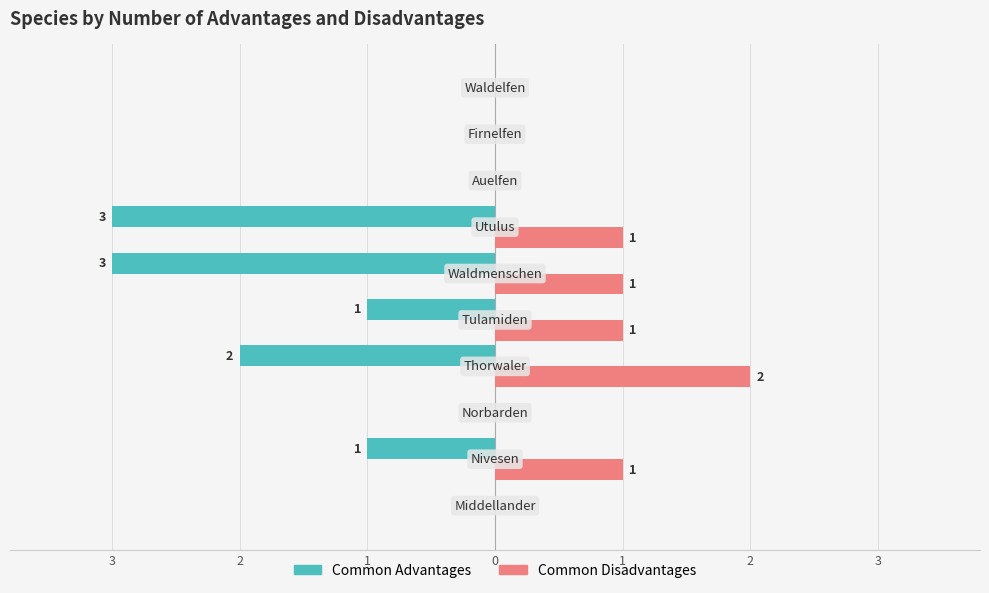

What are all the series names shown in the legend?

Common Advantages, Common Disadvantages